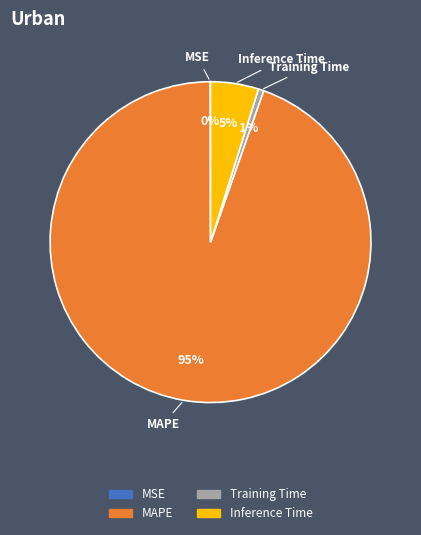

Do Training Time and MAPE together represent more than half of the pie?

Yes